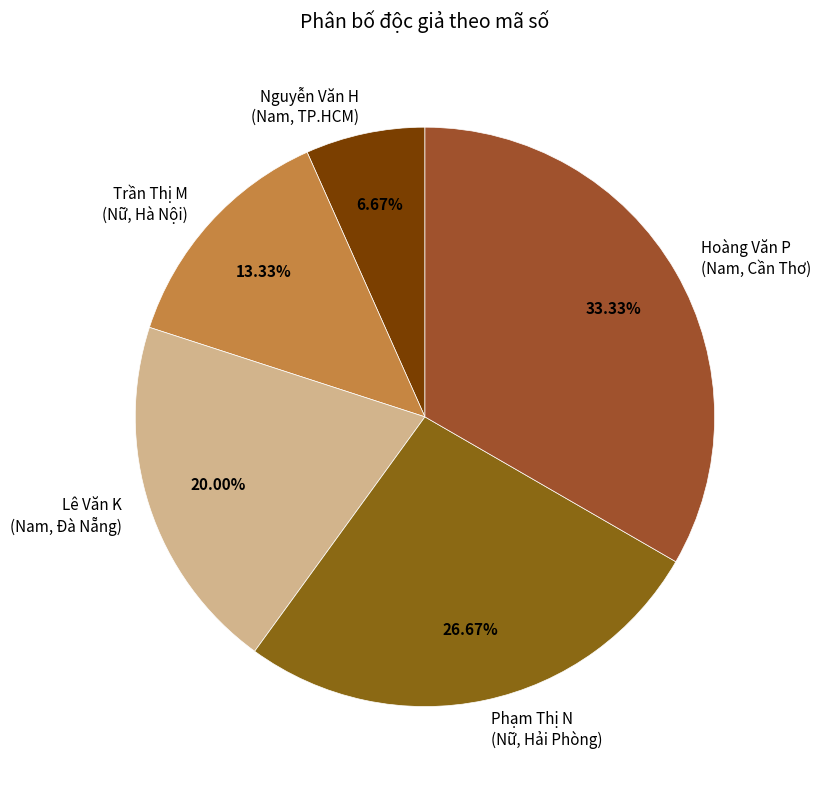

How many segments does this pie chart have?

5